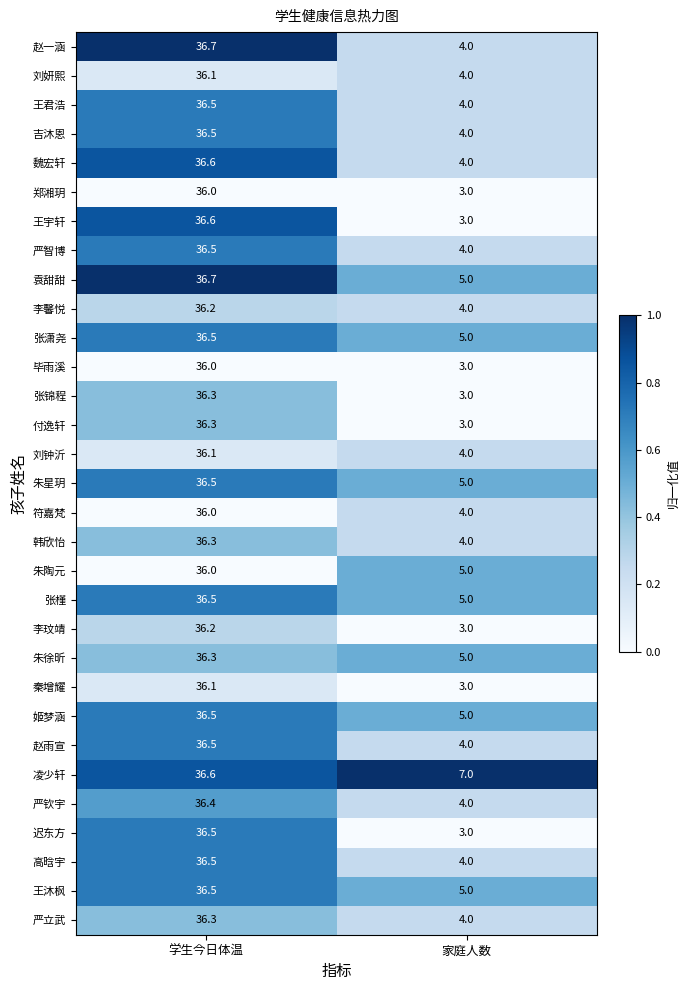

How many distinct data groups are displayed?

31